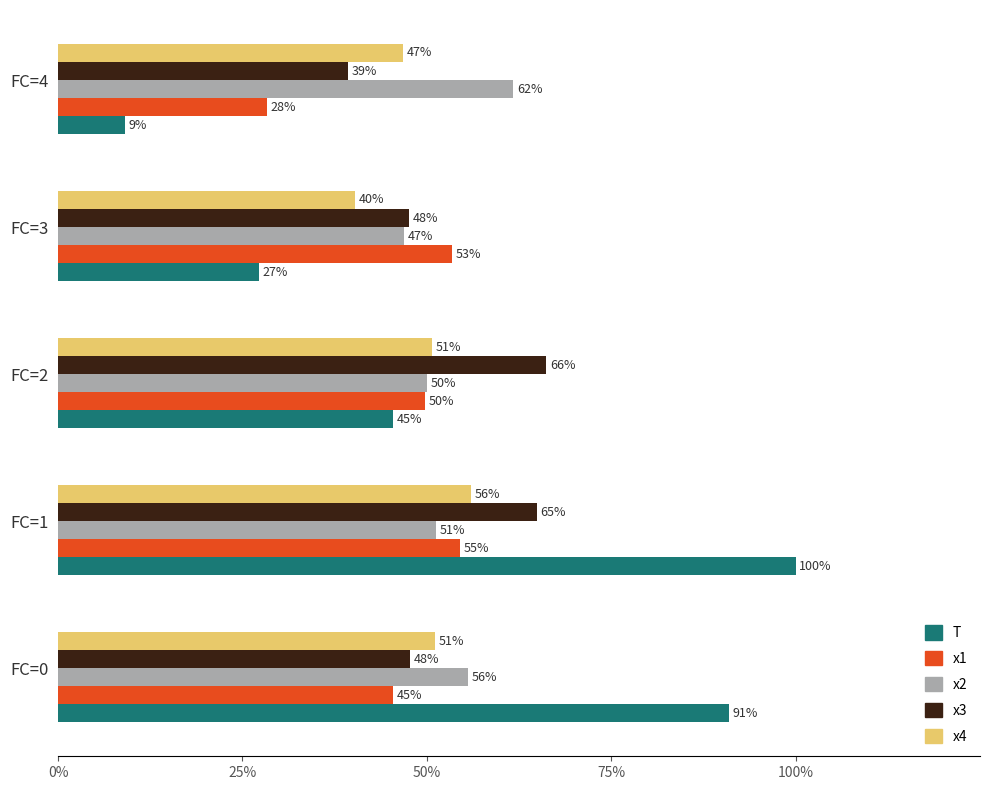

What are all the series names shown in the legend?

T, x1, x2, x3, x4